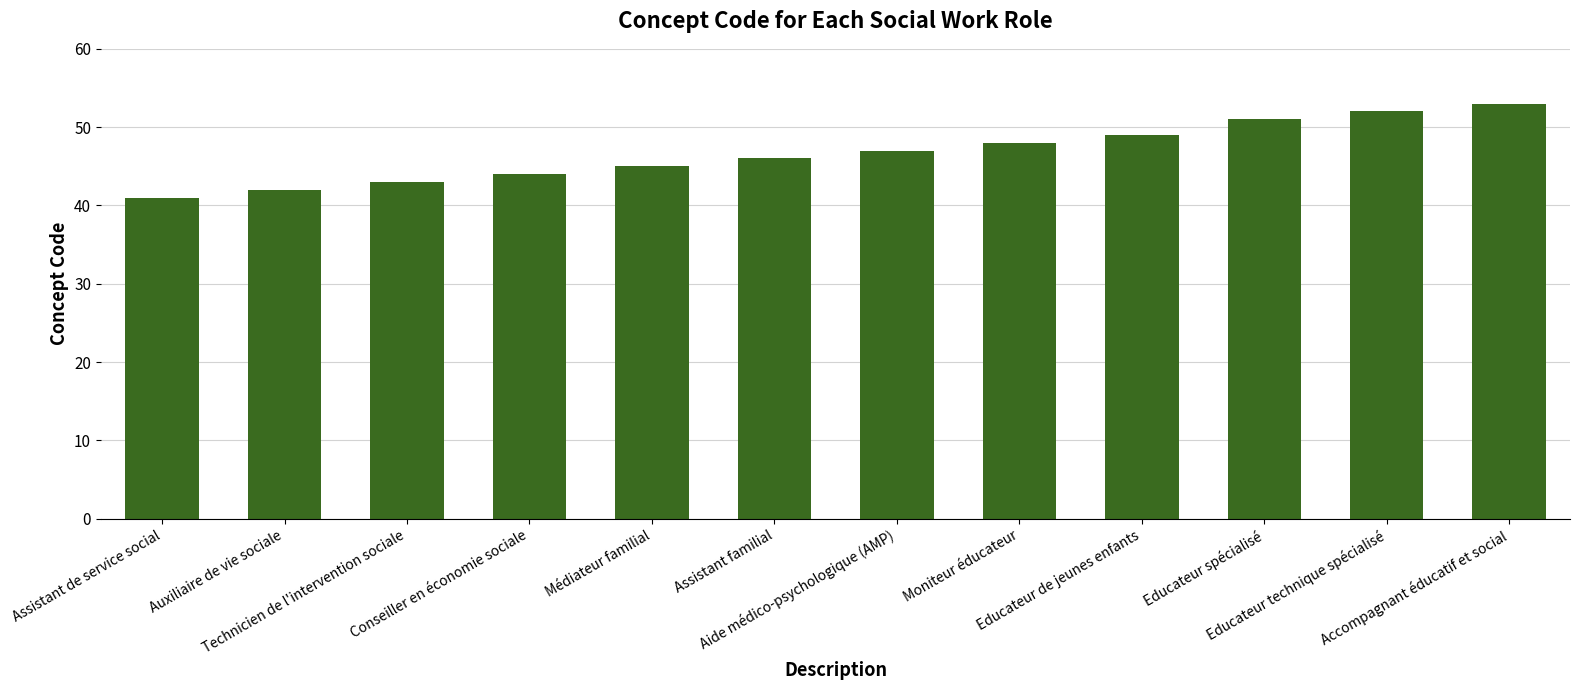

List the labels in order of value, largest first.

Accompagnant éducatif et social, Educateur technique spécialisé, Educateur spécialisé, Educateur de jeunes enfants, Moniteur éducateur, Aide médico-psychologique (AMP), Assistant familial, Médiateur familial, Conseiller en économie sociale, Technicien de l'intervention sociale, Auxiliaire de vie sociale, Assistant de service social